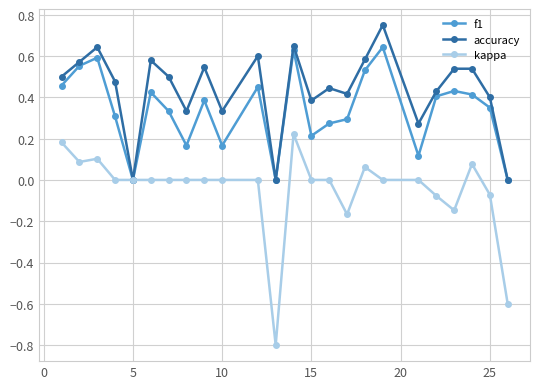

Which series has the widest spread of values?

kappa